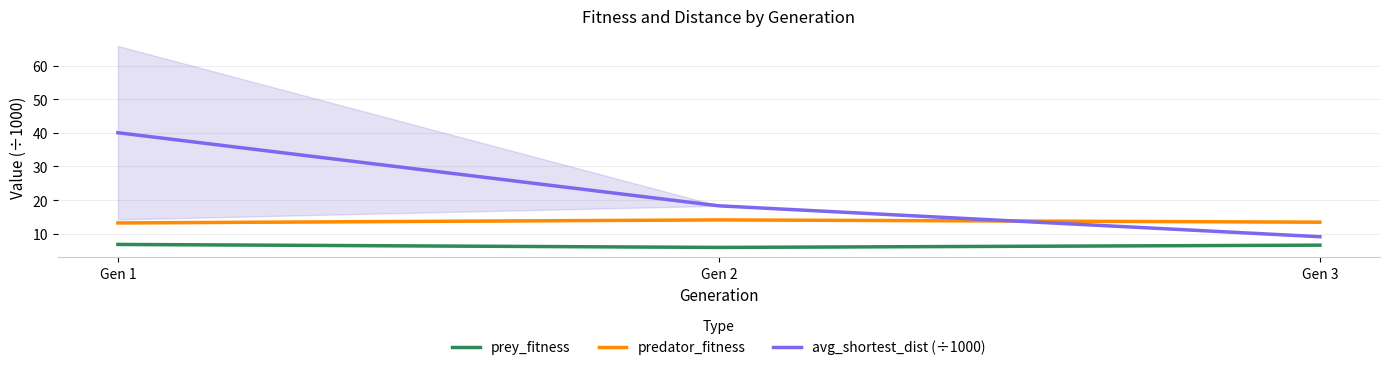

What are all the series names shown in the legend?

prey_fitness, predator_fitness, avg_shortest_dist (÷1000)